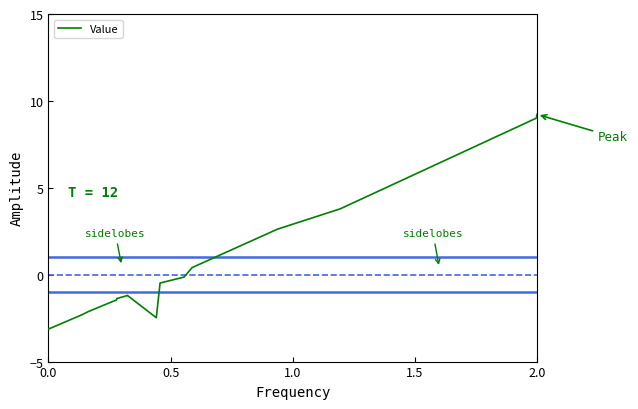

What is the smallest value displayed?

-3.1